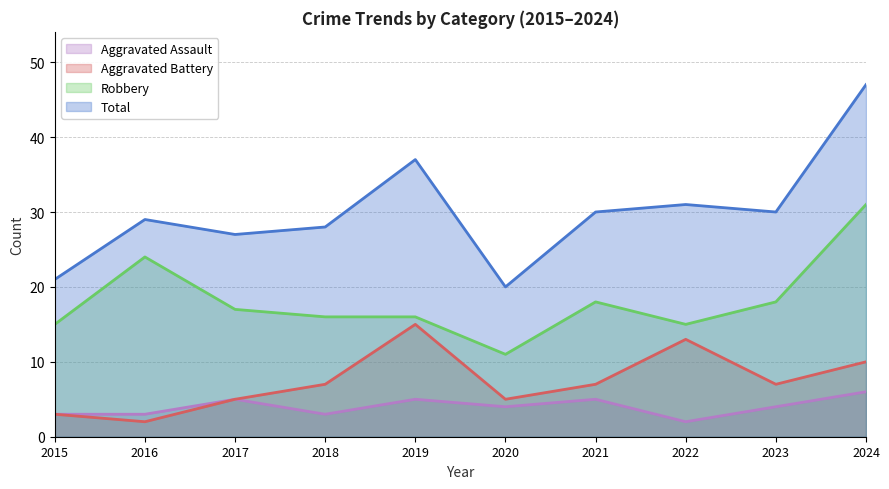

At how many categories does at least one series exceed 26?

8